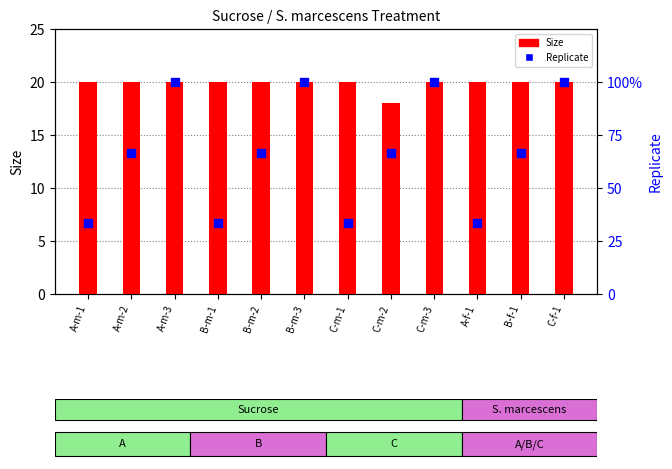

Which series contains the lowest Y value?

Size